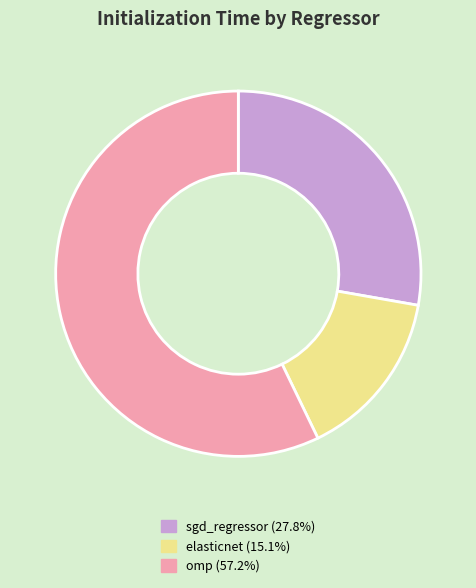

Rank the categories by value from highest to lowest.

omp, sgd_regressor, elasticnet